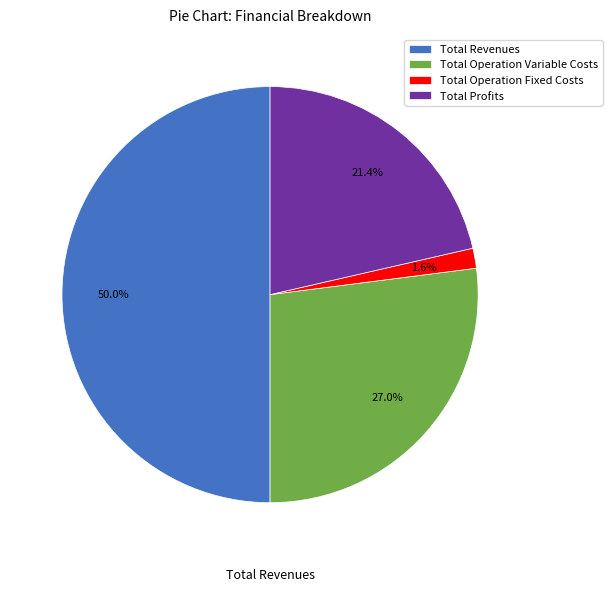

Which category has the smallest portion of the pie?

Total Operation Fixed Costs